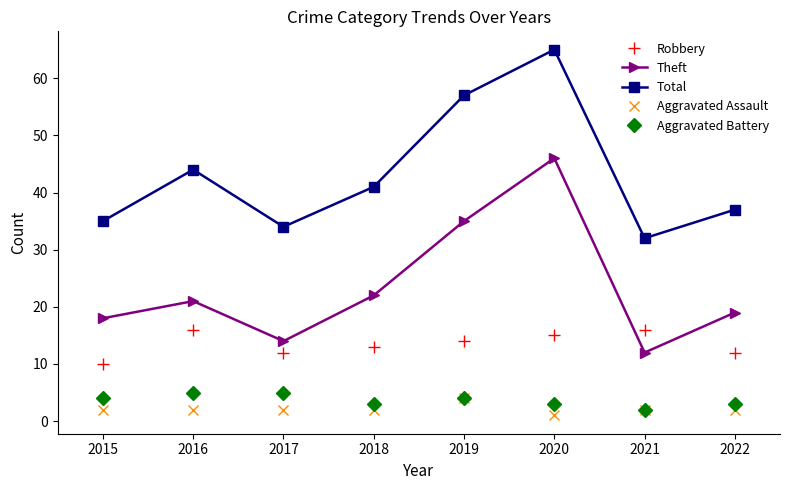

At which label does Theft reach its minimum?

2021